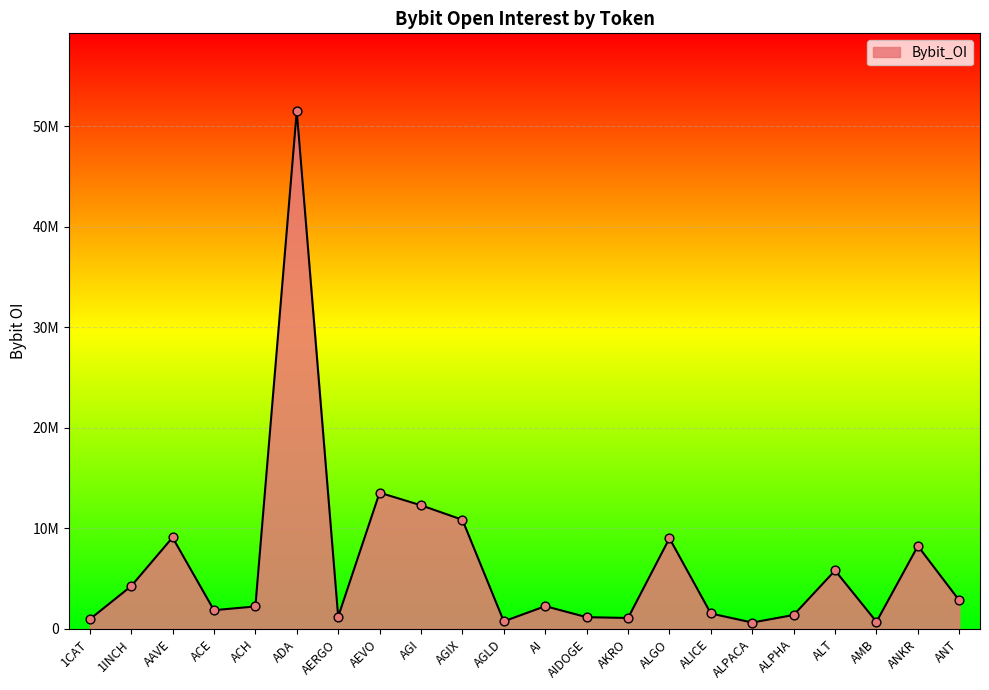

Approximately how many times larger is the value at 1CAT compared to ACE?

0.5